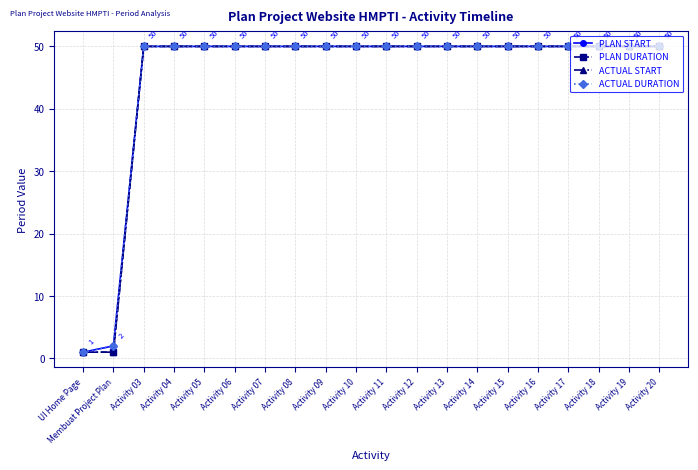

True or false: ACTUAL START and PLAN DURATION cross at least once.

False